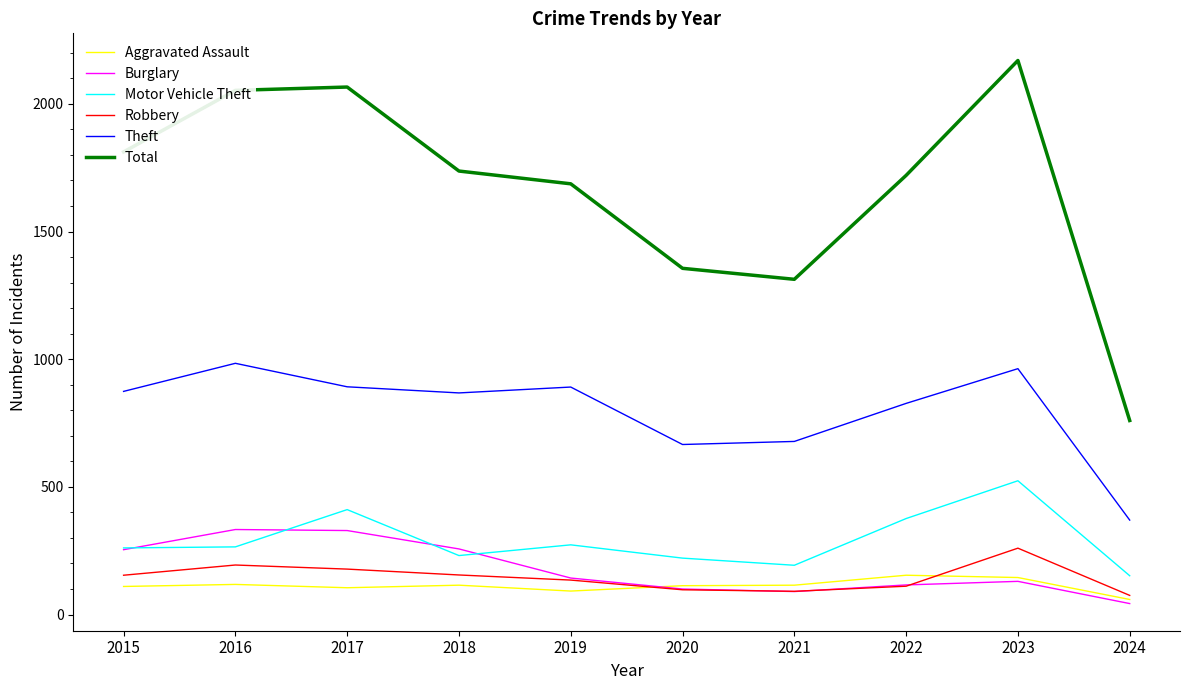

The value of Burglary at 2022 is 116. True or false?

True